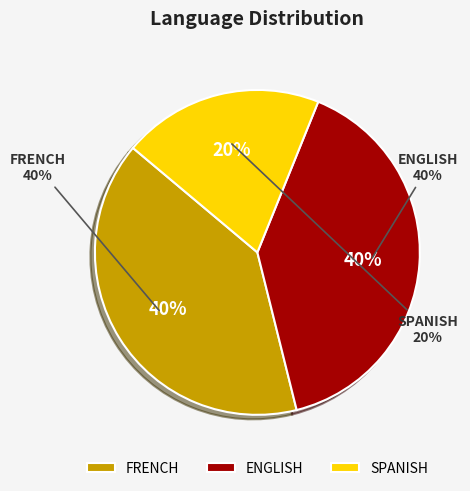

How many slices are in this pie chart?

3